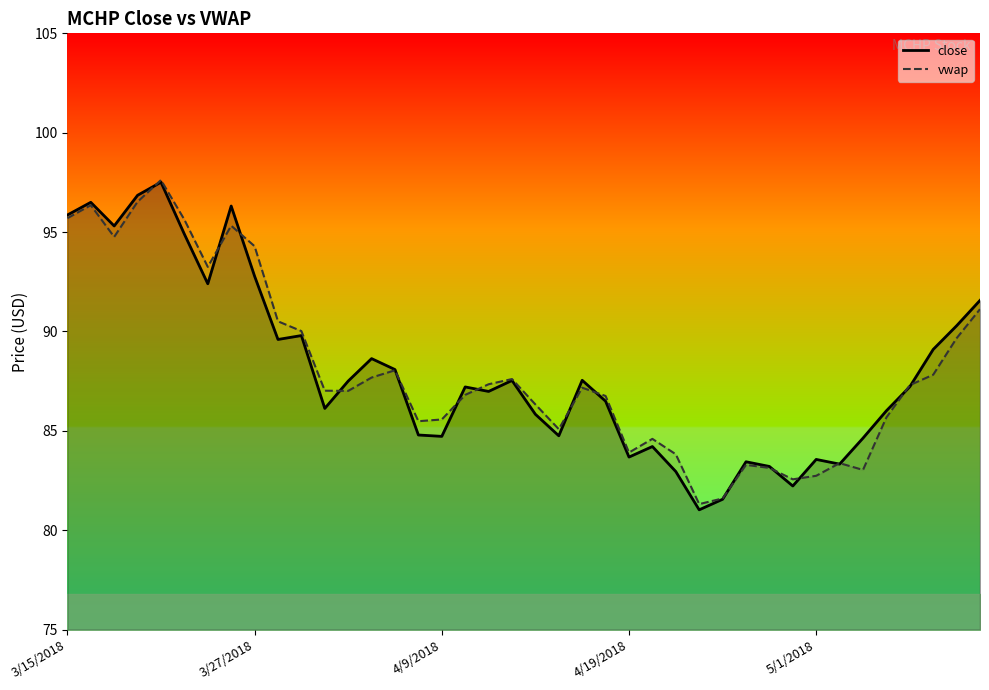

What is the value of the vwap point at the 4th from the left?

96.5